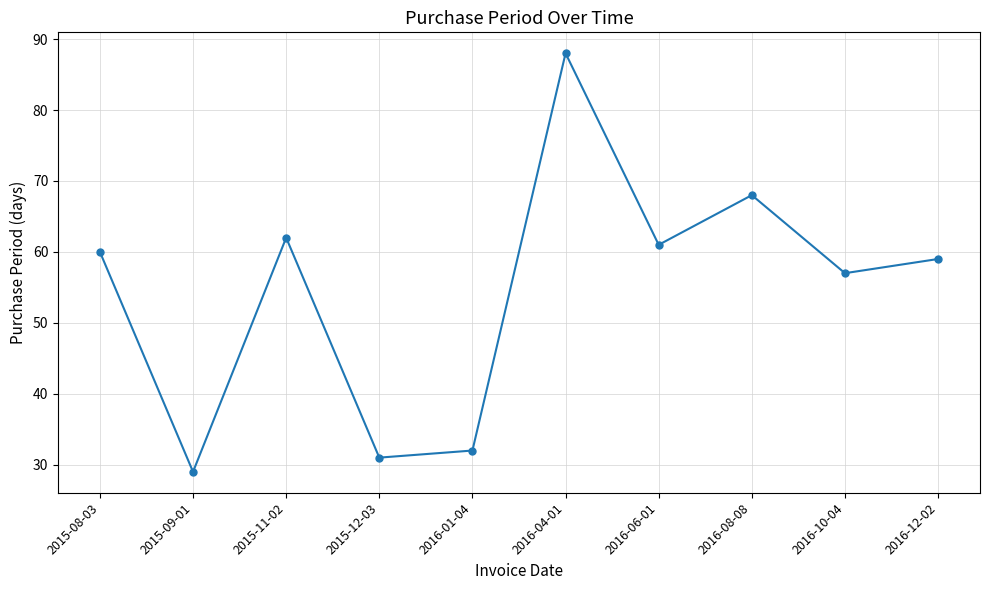

Is it true that the value at 2015-11-02 is 28?

False